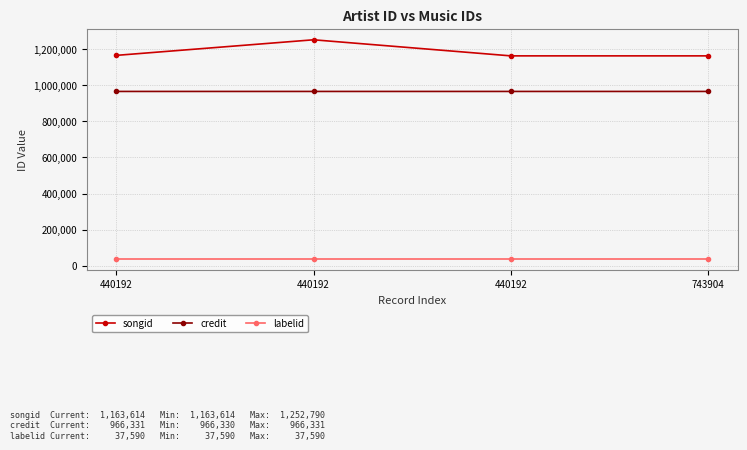

True or false: labelid and credit cross at least once.

False